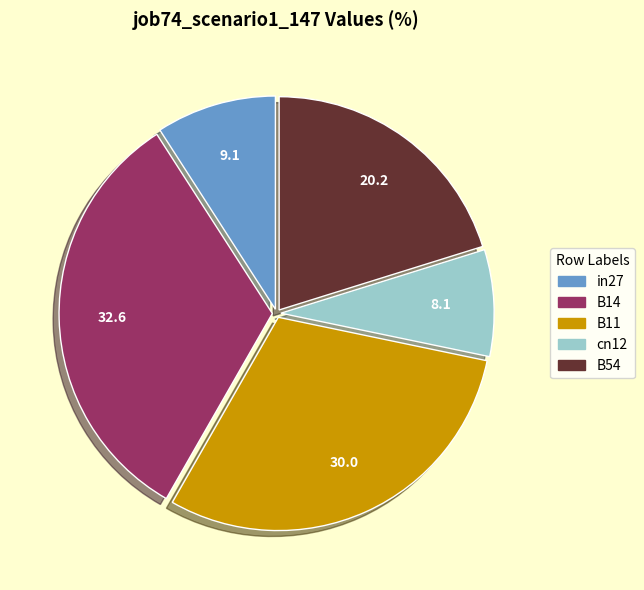

The B11 slice represents 30% of the pie. True or false?

True